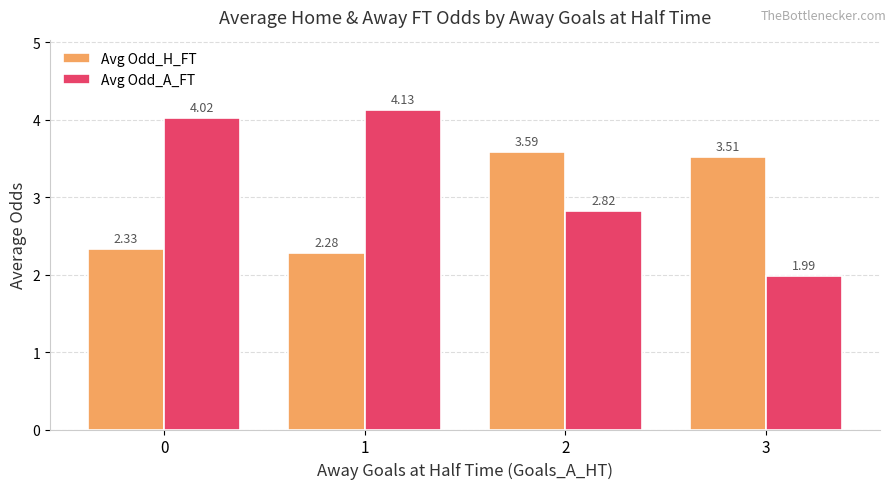

What is the sum of the Avg Odd_H_FT values at 1 and 3?

5.8